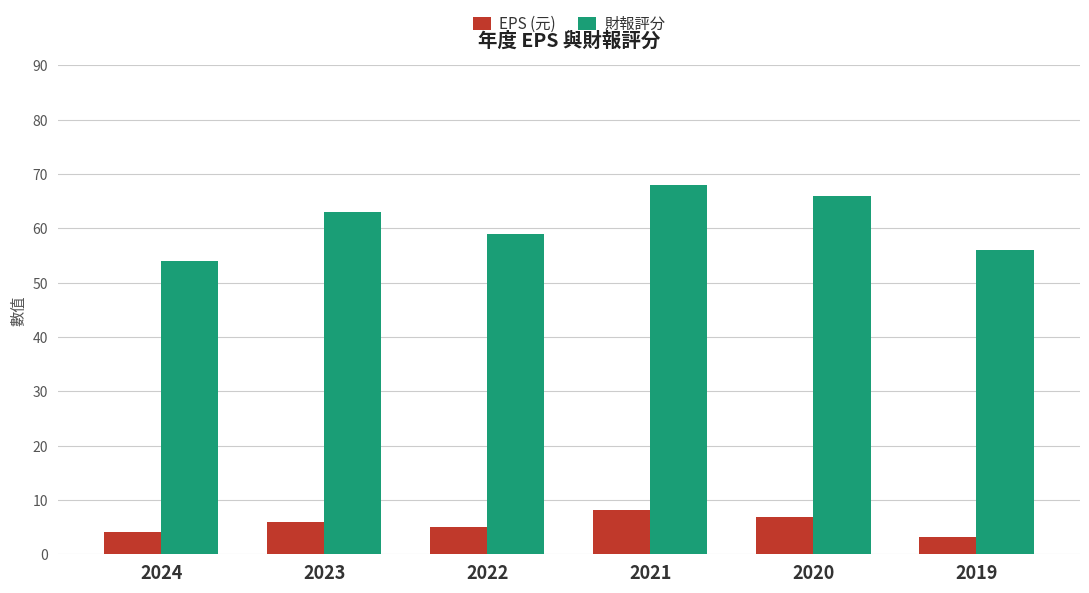

At which label does 財報評分 reach its minimum?

2024